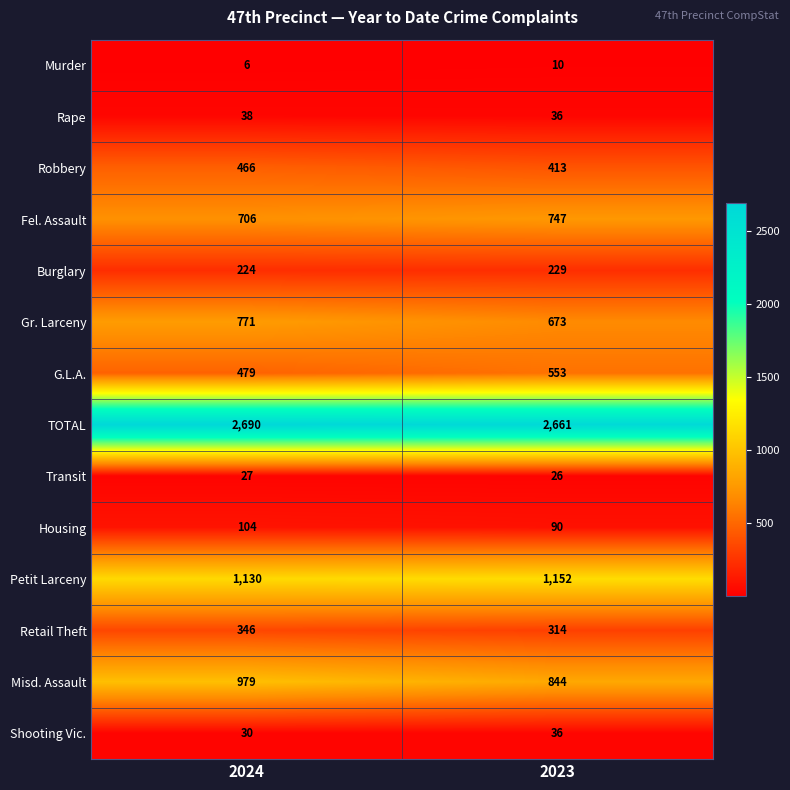

List the series in order of their peak value, highest first.

TOTAL, Petit Larceny, Misd. Assault, Gr. Larceny, Fel. Assault, G.L.A., Robbery, Retail Theft, Burglary, Housing, Rape, Shooting Vic., Transit, Murder